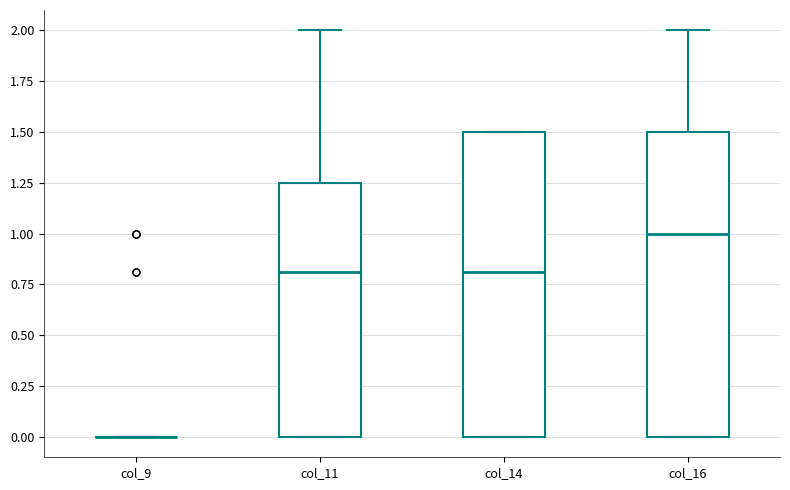

Reading left to right, transcribe this box plot: for each box, give where its median line is, the range the box spans, and where its two whiskers end, as read against the y-axis. The values are not printed on the chart, so give them approximately, as read against the axis.

col_9: box collapsed to a line at 0.00, whiskers 0.00 to 0.00
col_11: median 0.80, box 0.00 to 1.25, whiskers 0.00 to 2.00
col_14: median 0.80, box 0.00 to 1.50, whiskers 0.00 to 1.50
col_16: median 1.00, box 0.00 to 1.50, whiskers 0.00 to 2.00